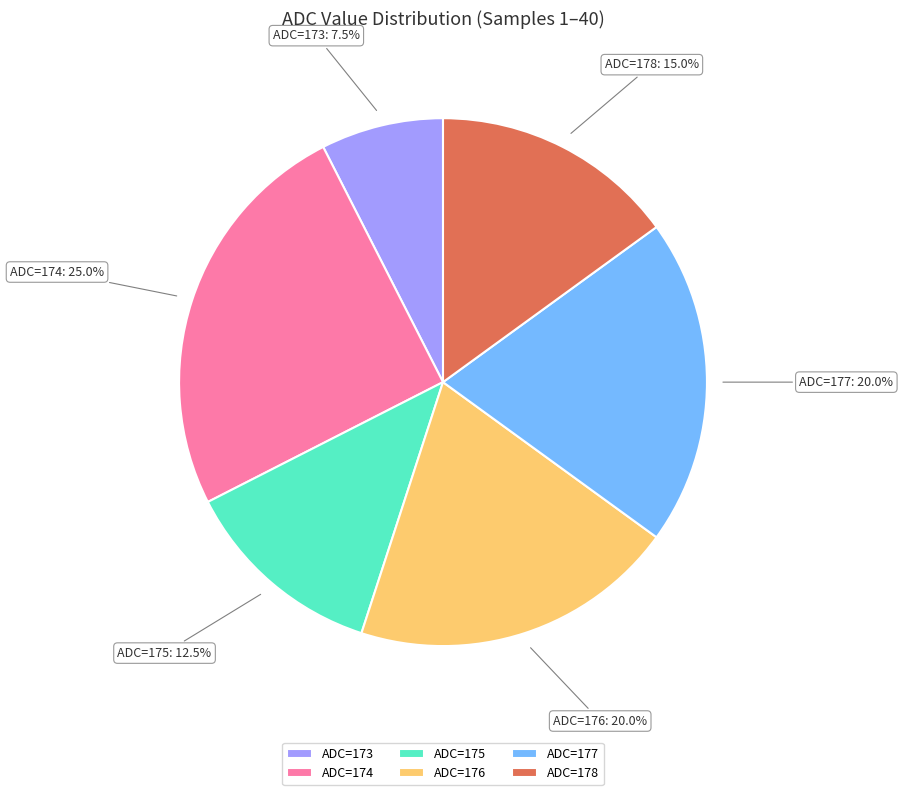

Which category has the biggest portion of the pie?

ADC=174